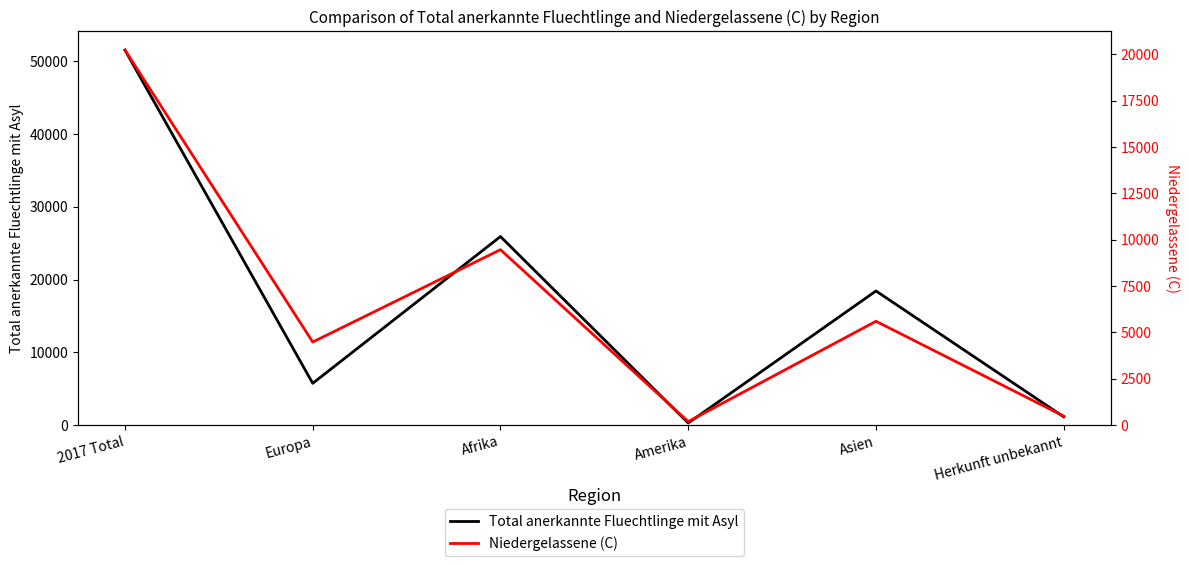

True or false: Total anerkannte Fluechtlinge mit Asyl has more than 1 points higher than both neighbors.

True